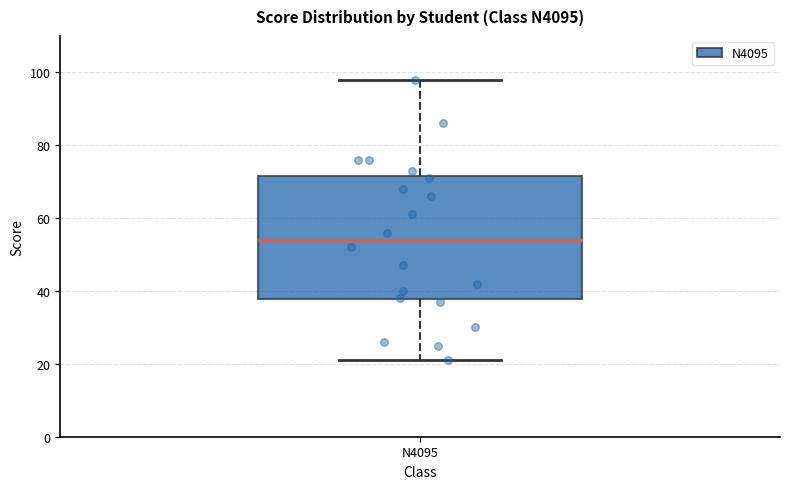

Where is the lower edge of the box for N4095 on the y-axis? The values are not printed on the chart, so give them approximately, as read against the axis.

38